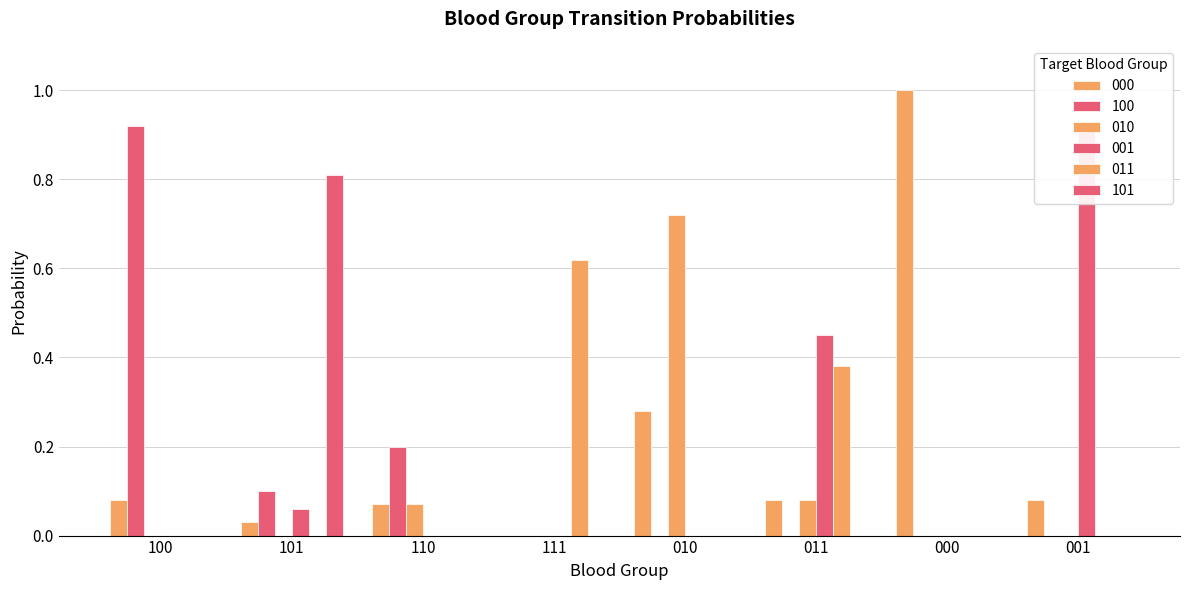

At which label does 000 reach its minimum?

111